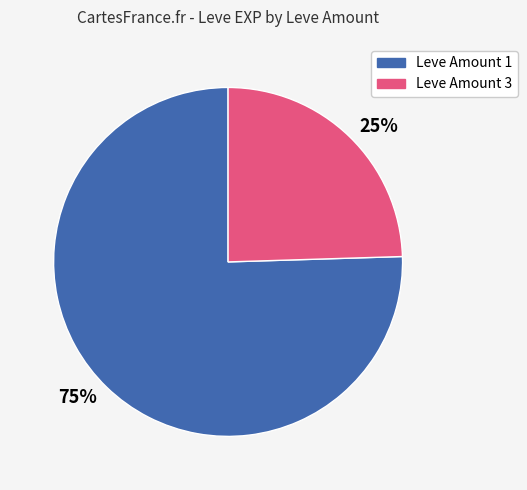

Rank the categories by value from highest to lowest.

75%, 25%